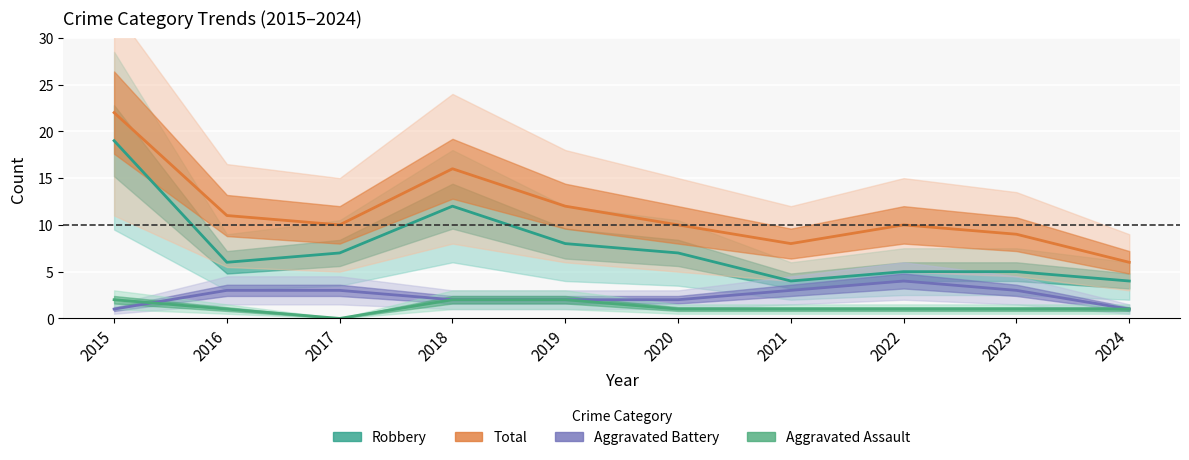

Where is the first local minimum for Total?

2017